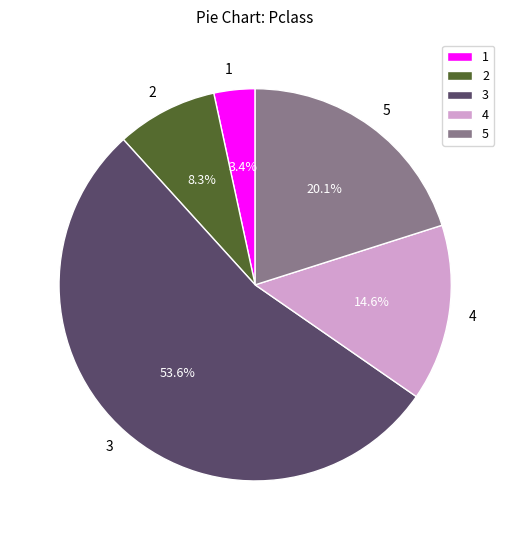

To the nearest percent, what is the difference between the largest and smallest slice percentages?

50%